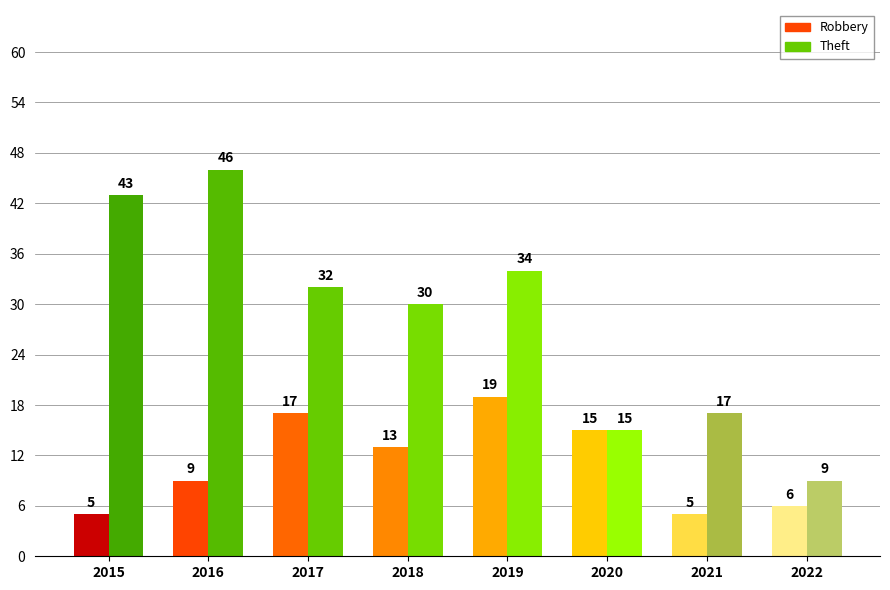

Are the bars grouped side by side (vs. stacked)?

Yes